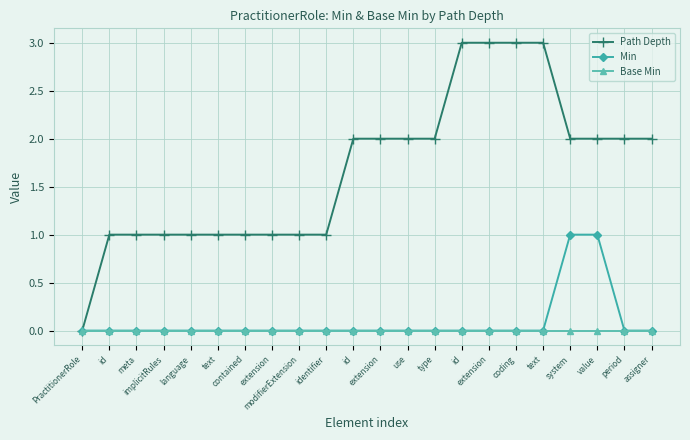

How many lines are shown in the chart?

3